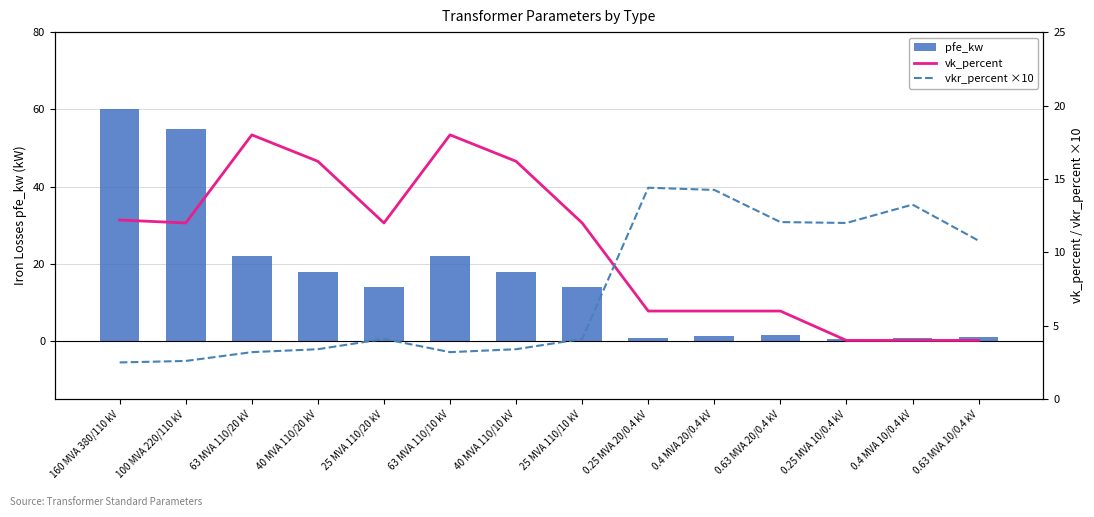

Which series has the largest total across all categories?

pfe_kw